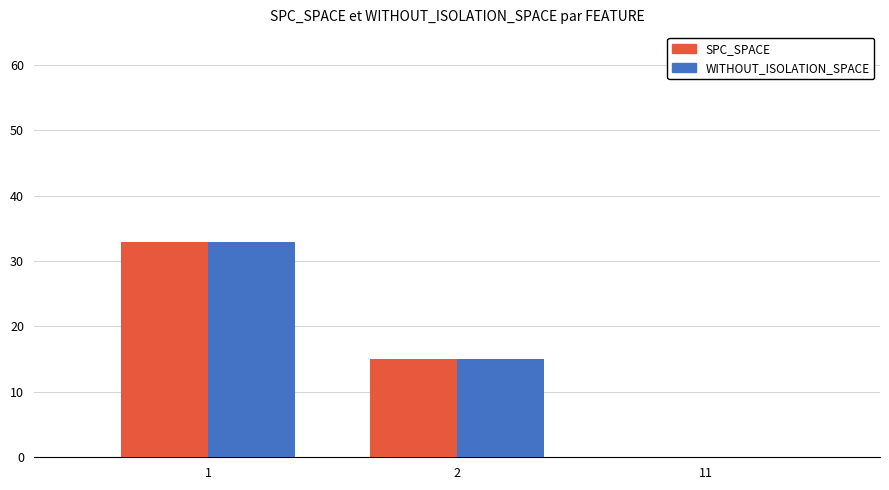

What is the approximate value of WITHOUT_ISOLATION_SPACE at 2?

15.0